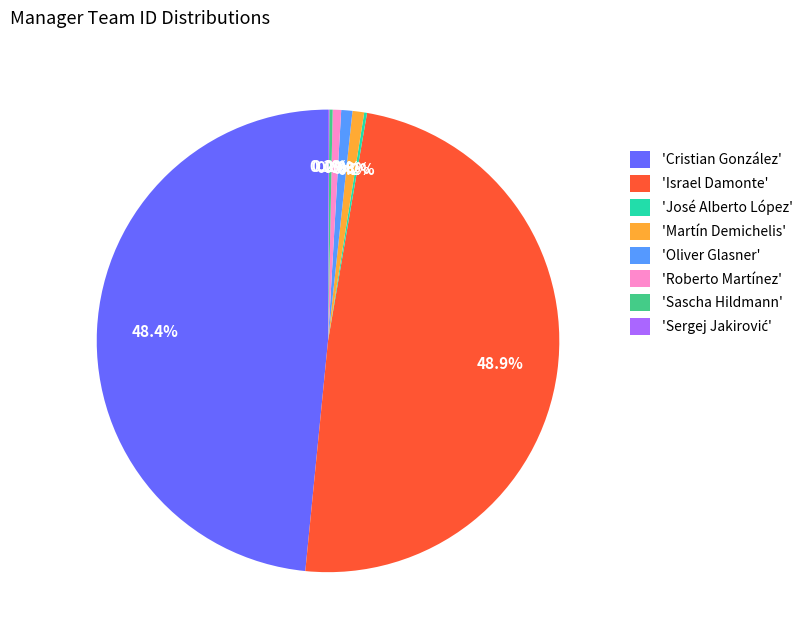

Is there a majority slice in this chart?

No